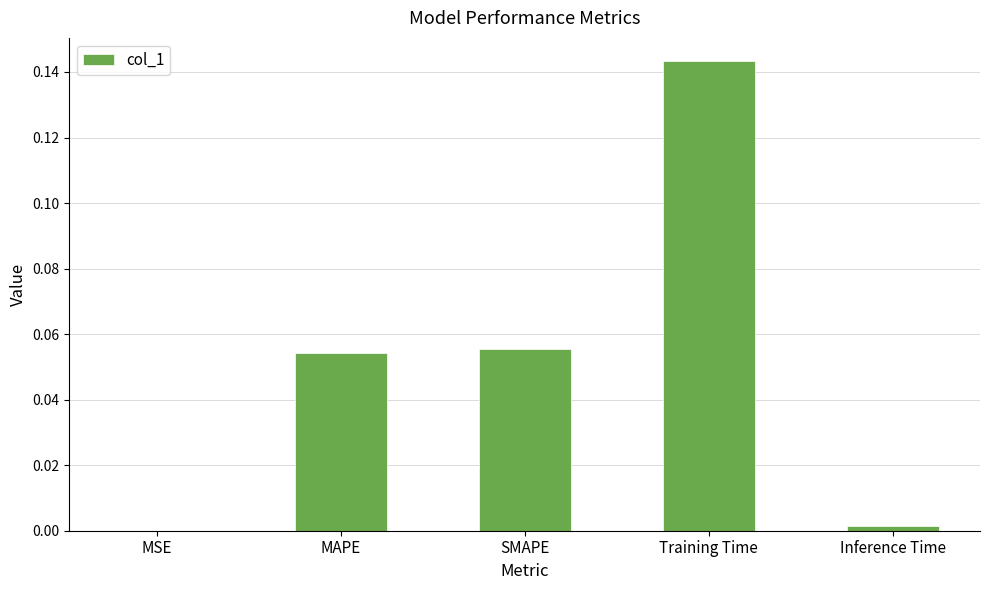

At which category does the chart reach its peak across all series?

Training Time